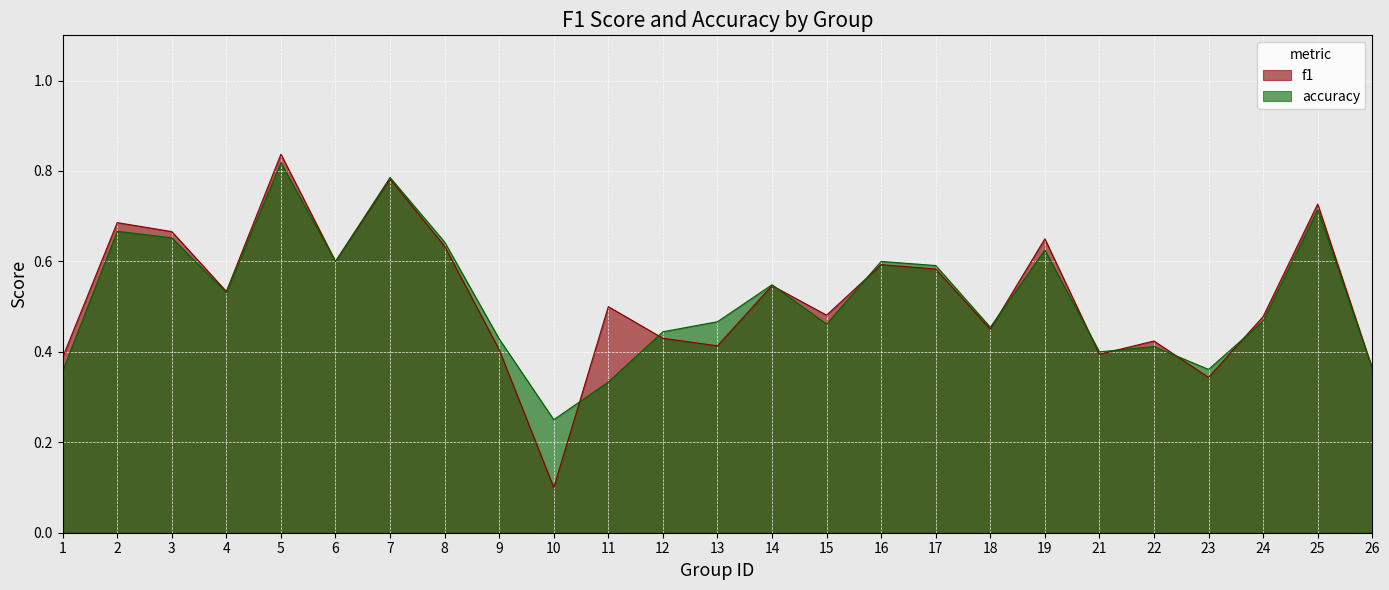

What is the average value of the f1 series?

0.5